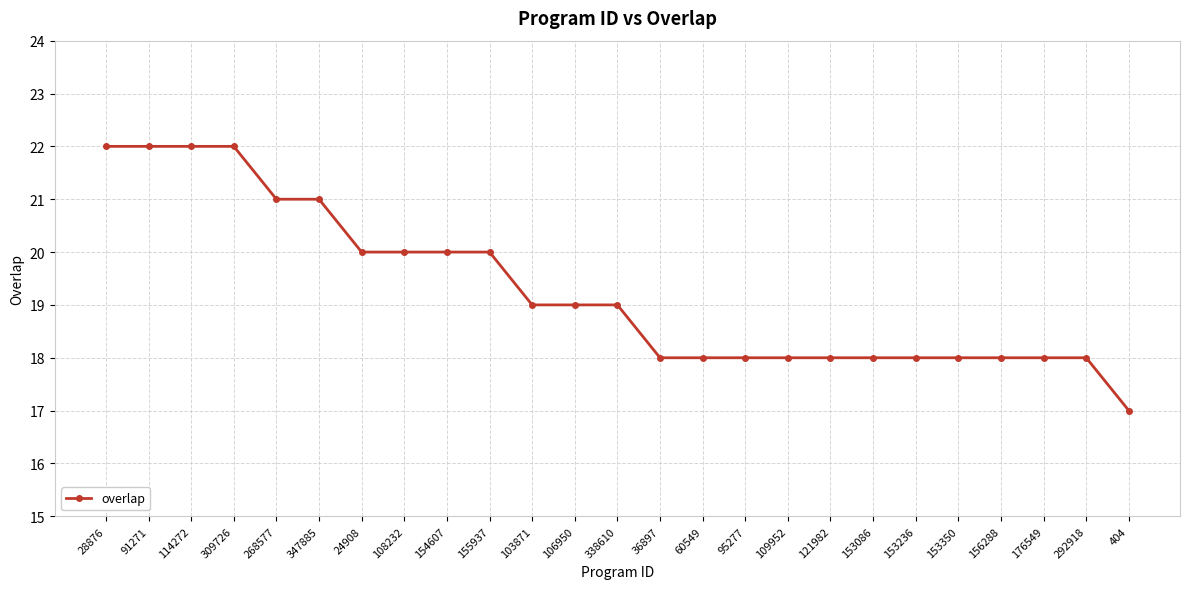

How many data points does each series have?

25